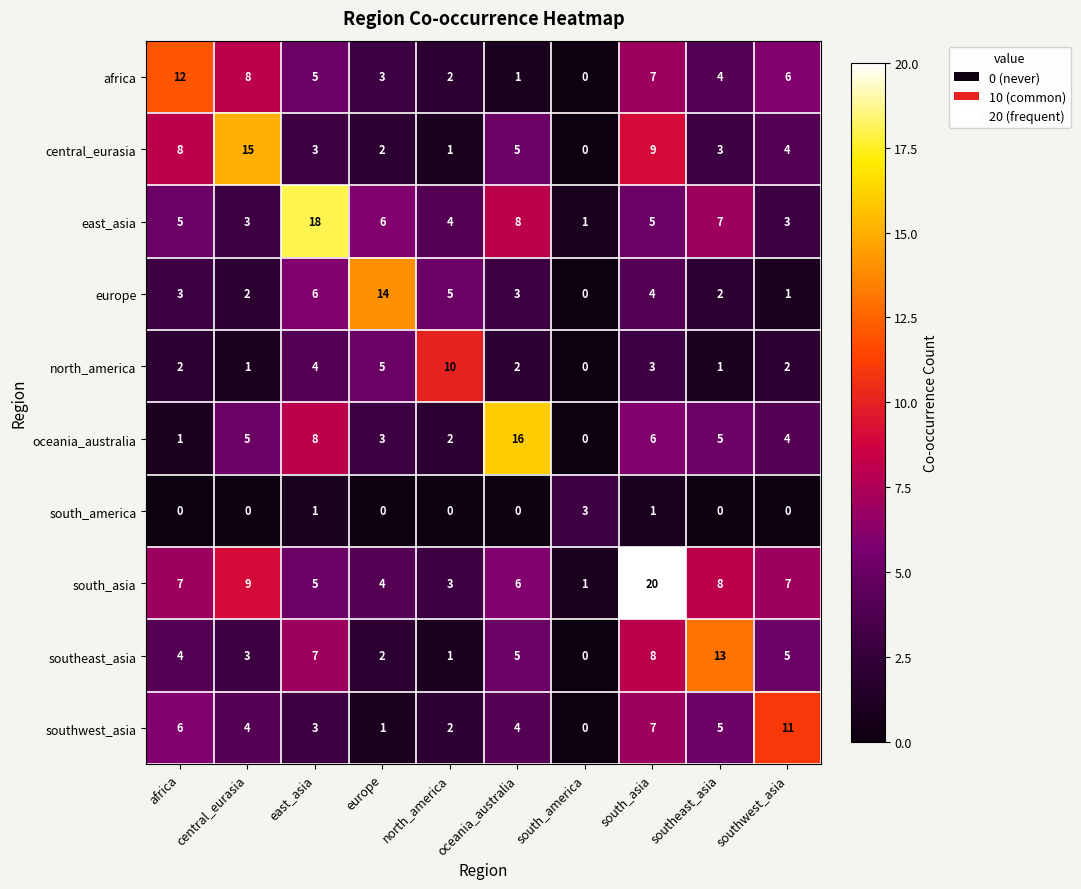

Where does the southwest_asia series first go above 4?

africa